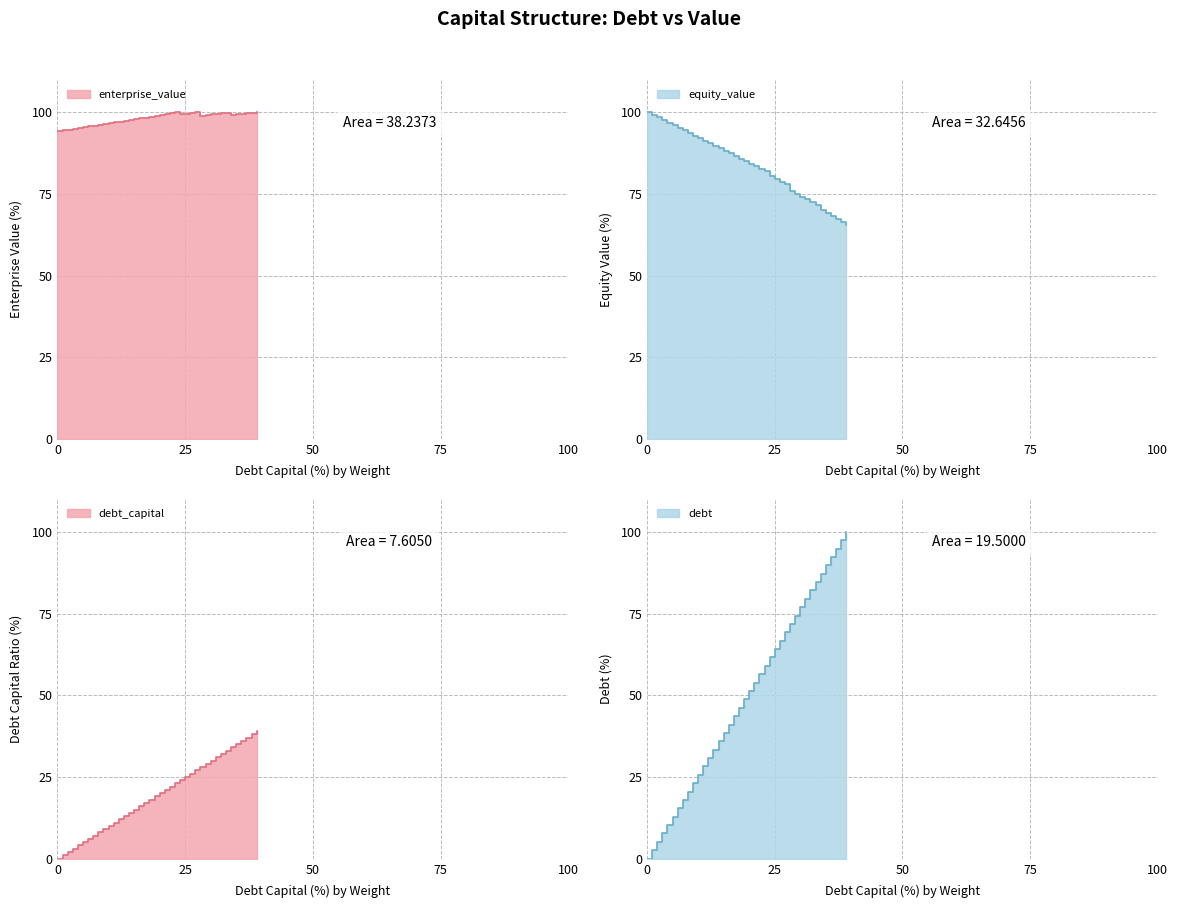

Between 9 and 16, which series saw the biggest shift?

debt